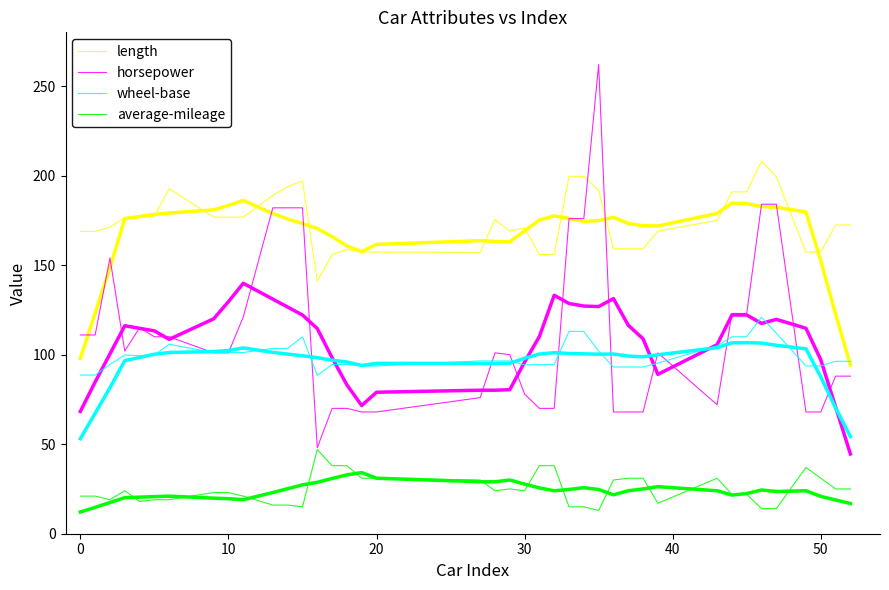

What is the value of the average-mileage point at the 37th from the left?

37.0